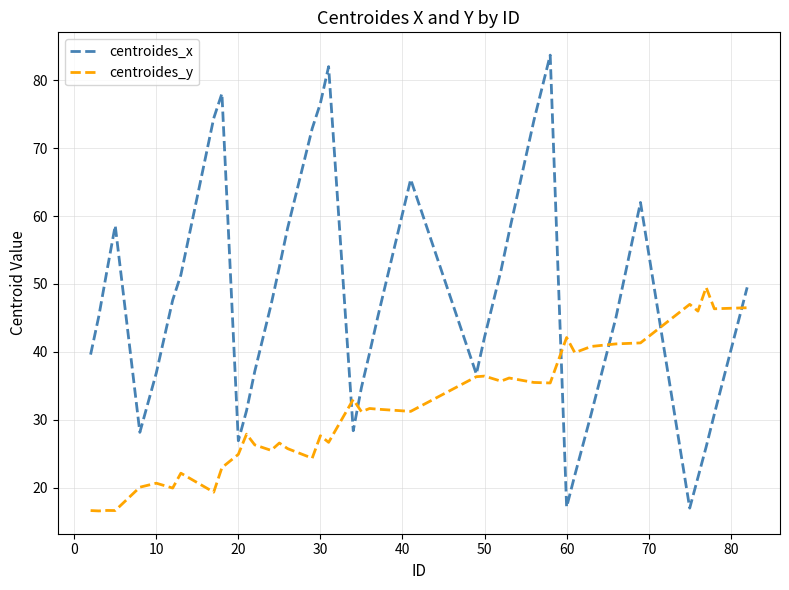

Which series has the widest spread of values?

centroides_x